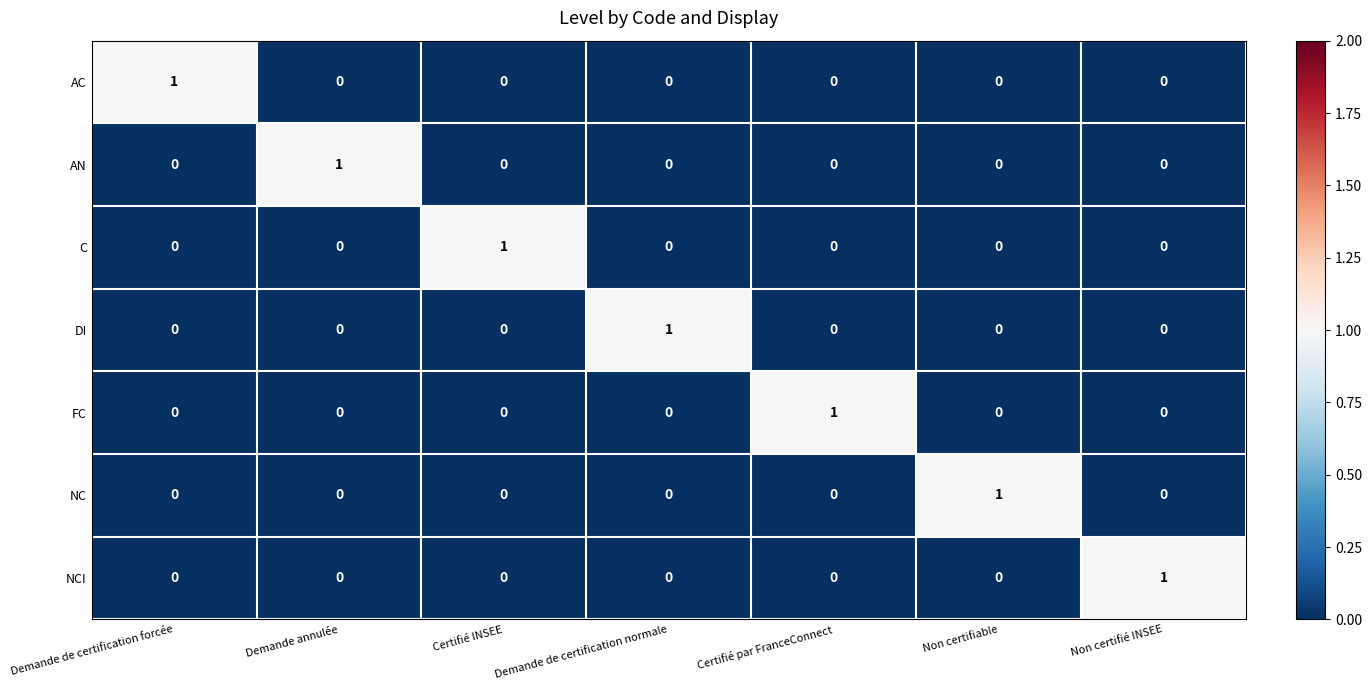

How many values in DI are above zero?

1